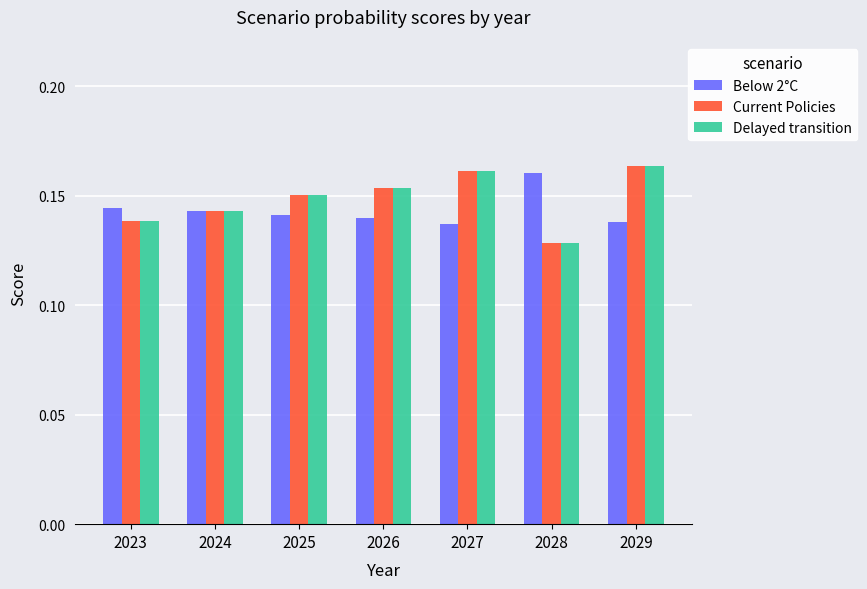

Is it true that Current Policies equals 0.2 at 2028?

False